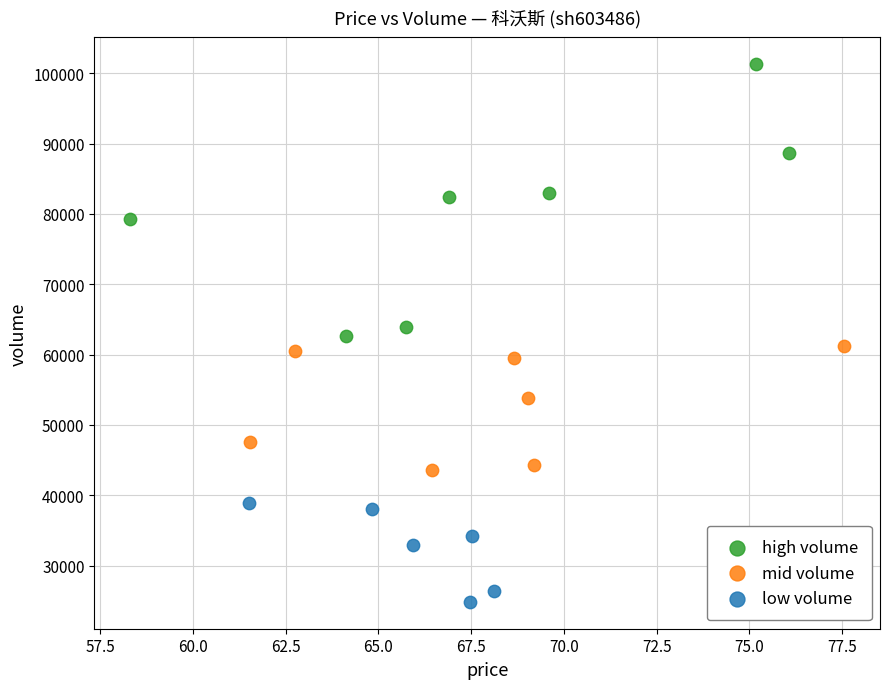

Which series has the largest Y range (max minus min)?

high volume